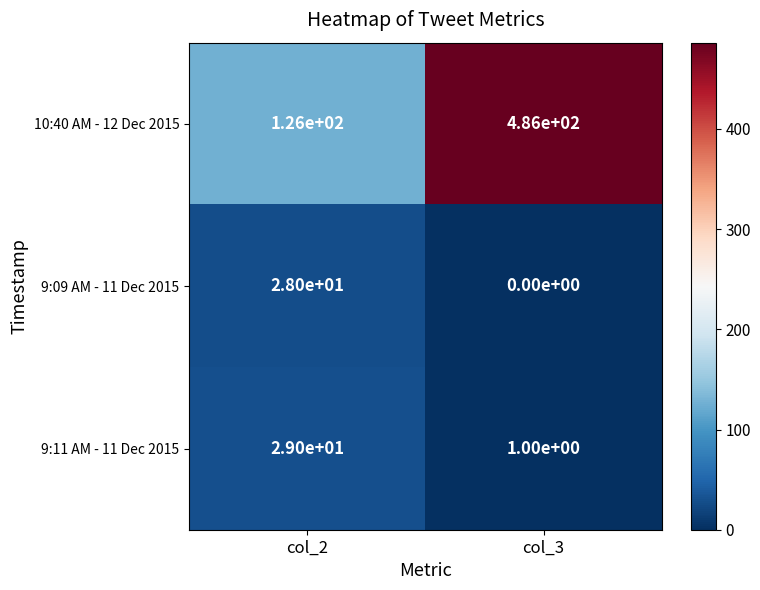

What is the sum of the 9:11 AM - 11 Dec 2015 values at col_3 and col_2?

30